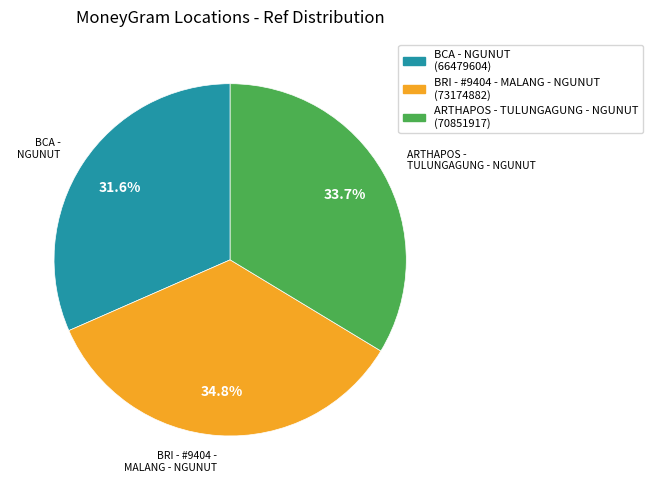

The BRI - #9404 - MALANG - NGUNUT slice represents 35% of the pie. True or false?

True